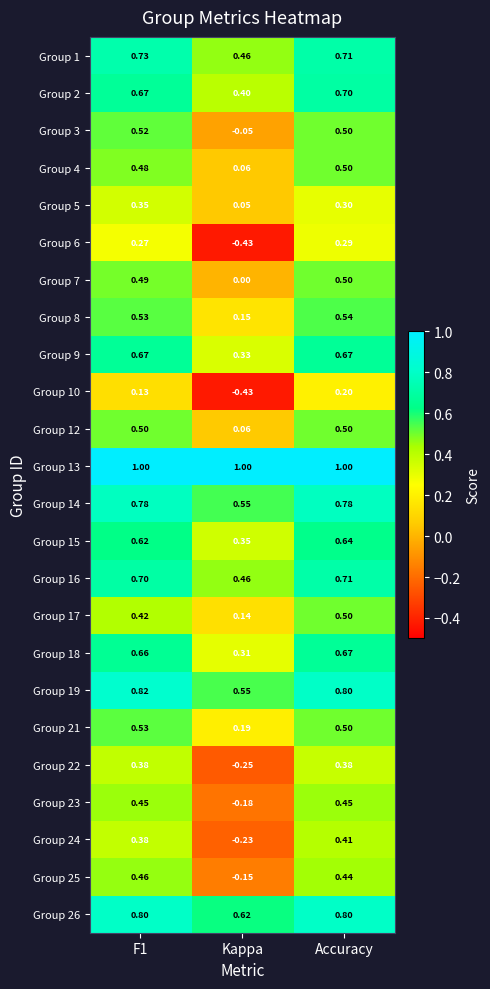

Is the value of Group 2 at F1 greater than the value of Group 6 at Kappa?

Yes